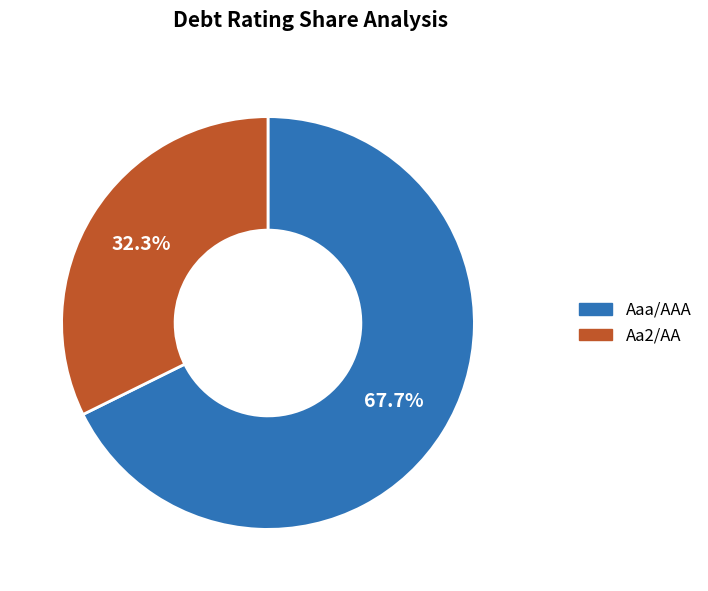

To the nearest percent, what portion does Aaa/AAA represent?

68%